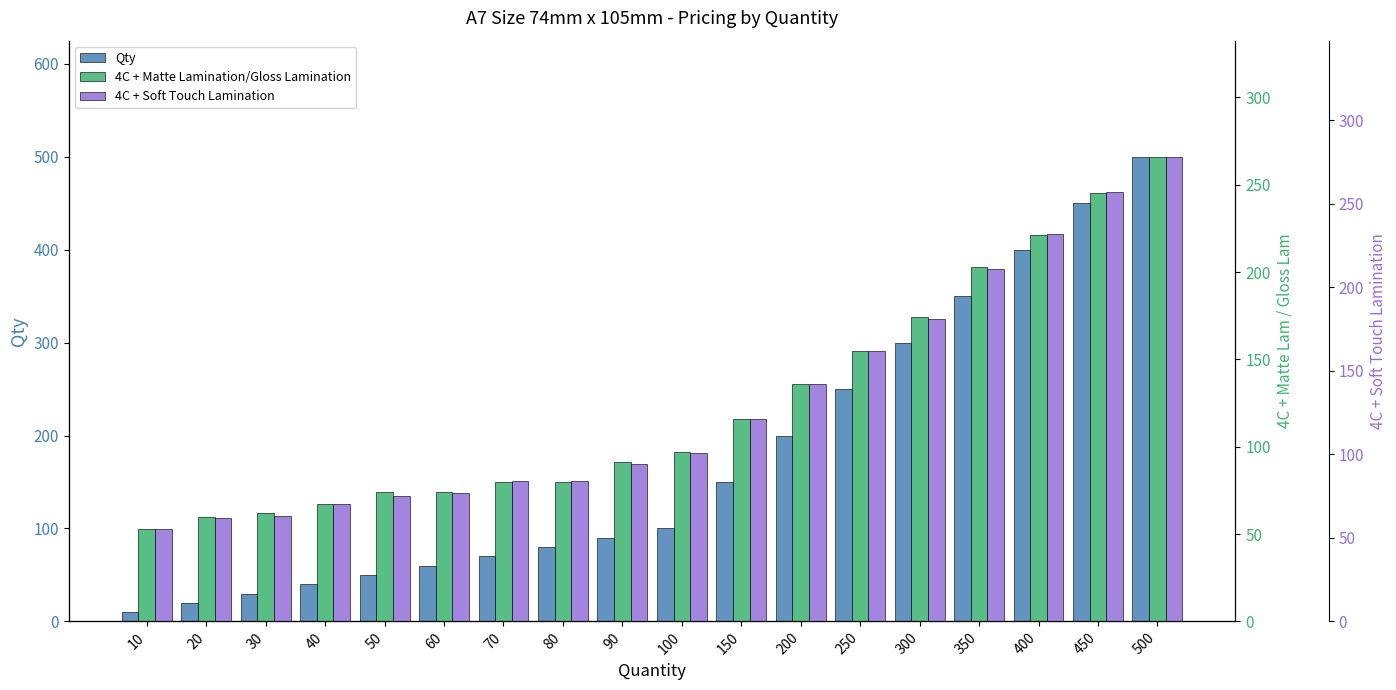

Reading left to right, list all the values displayed in this chart.

Qty: 10=10	20=20	30=30	40=40	50=50	60=60	70=70	80=80	90=90	100=100	150=150	200=200	250=250	300=300	350=350	400=400	450=450	500=500
4C + Matte Lamination/Gloss Lamination: 10=53	20=60	30=62	40=67	50=74	60=74	70=80	80=80	90=91	100=97	150=116	200=136	250=155	300=174	350=203	400=221	450=245	500=266
4C + Soft Touch Lamination: 10=55	20=62	30=63	40=70	50=75	60=77	70=84	80=84	90=94	100=101	150=121	200=142	250=162	300=181	350=211	400=232	450=257	500=278